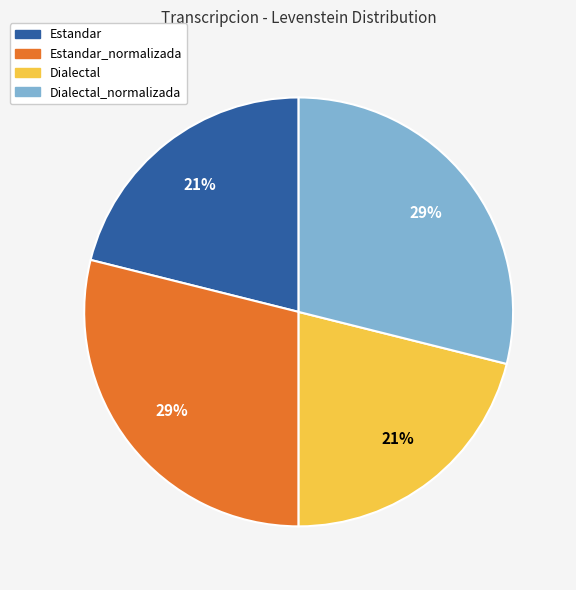

Is there any slice that represents more than half of the pie?

No